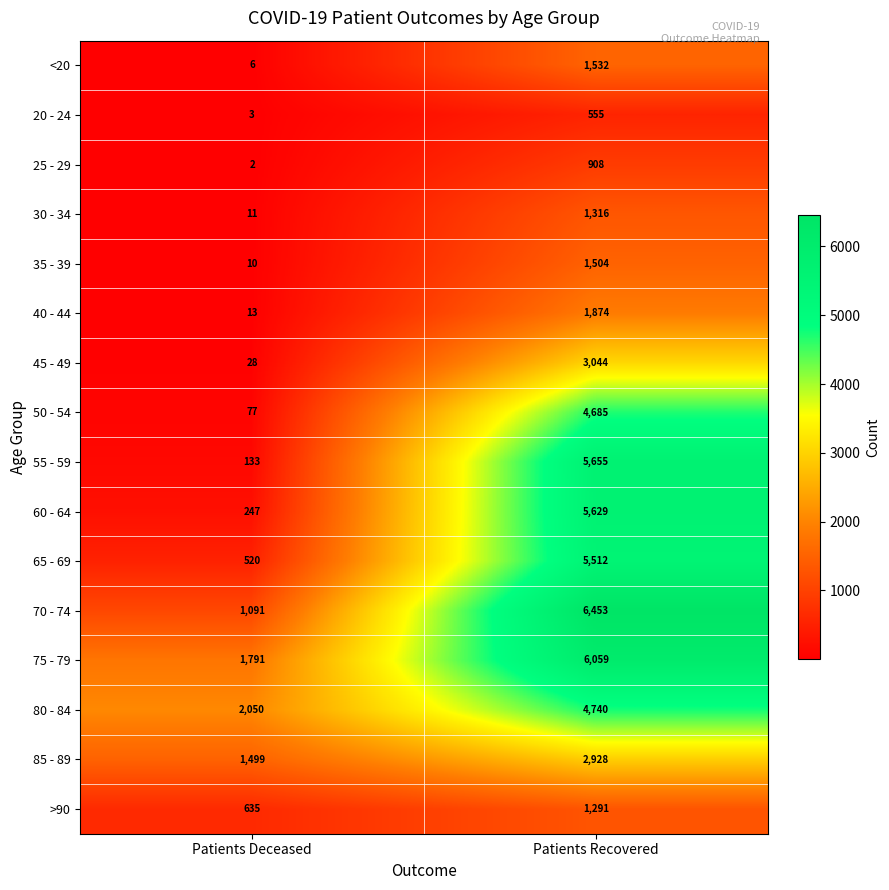

The value of 75 - 79 at Patients Deceased is 1791. True or false?

True